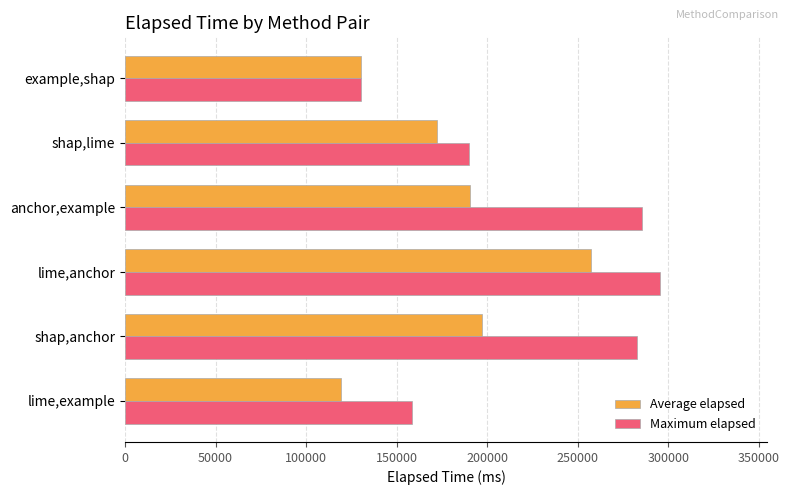

Which series has the largest total across all categories?

Maximum elapsed